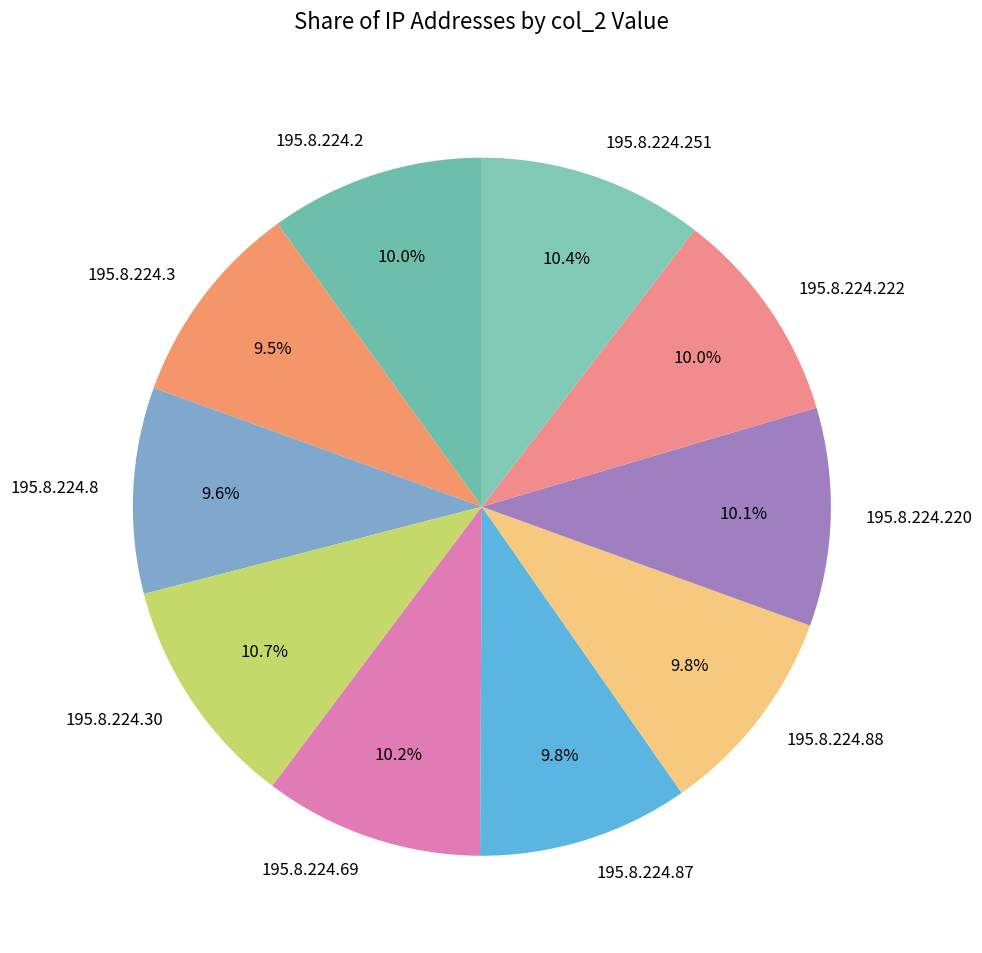

Combined, what portion of the pie is 195.8.224.8 and 195.8.224.30?

20.3%